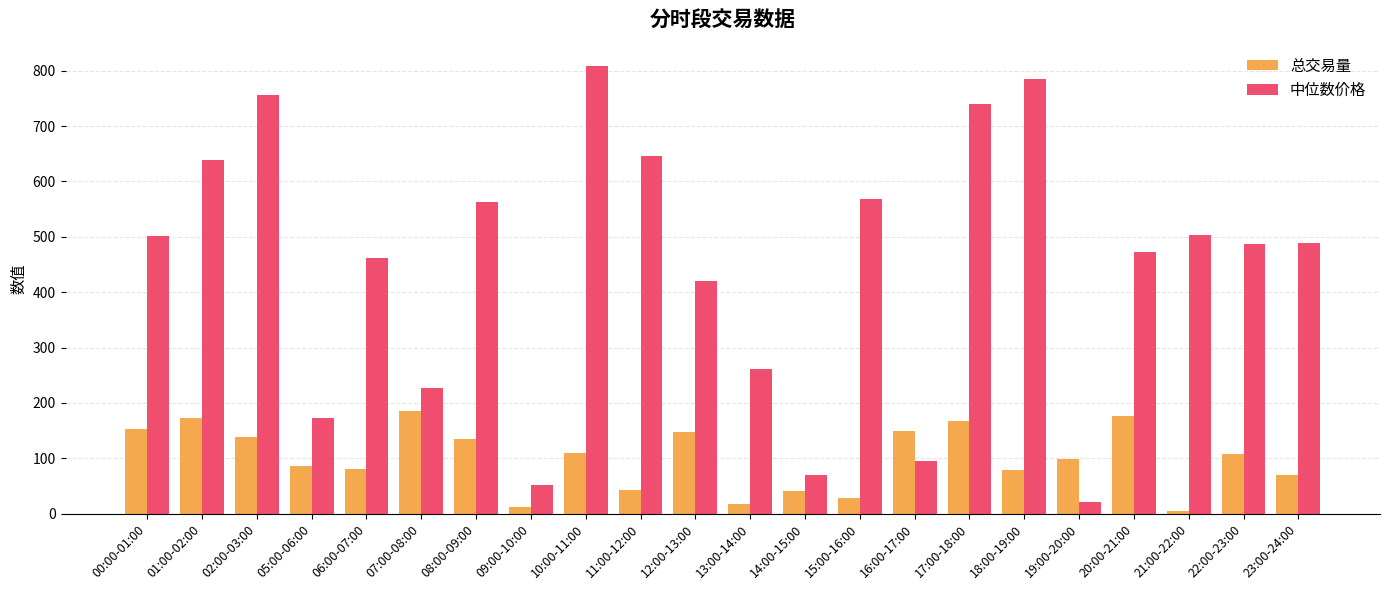

What are all the series names shown in the legend?

总交易量, 中位数价格